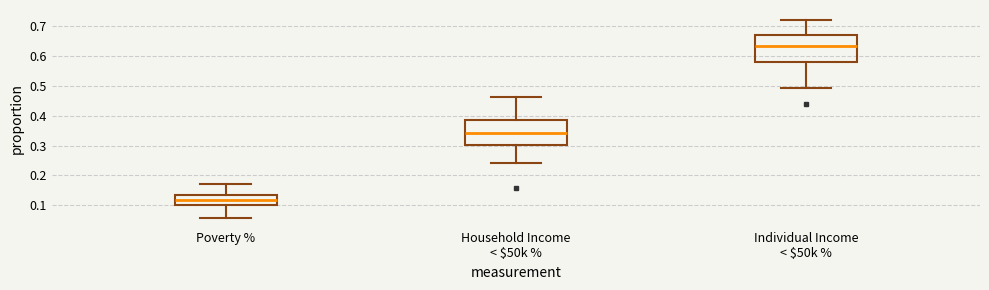

Which box has the lowest median line?

Poverty %